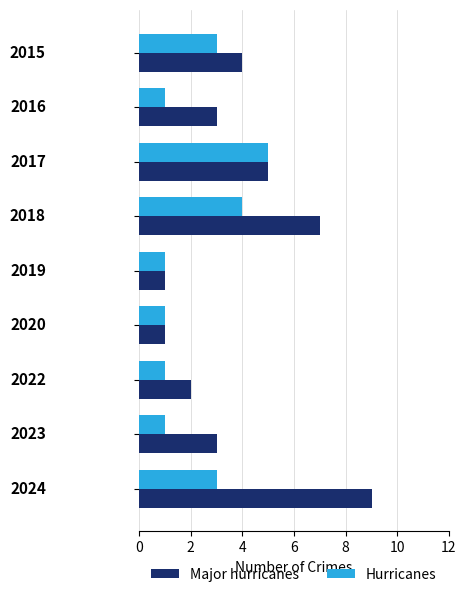

Which series has the largest range (max minus min)?

Major hurricanes